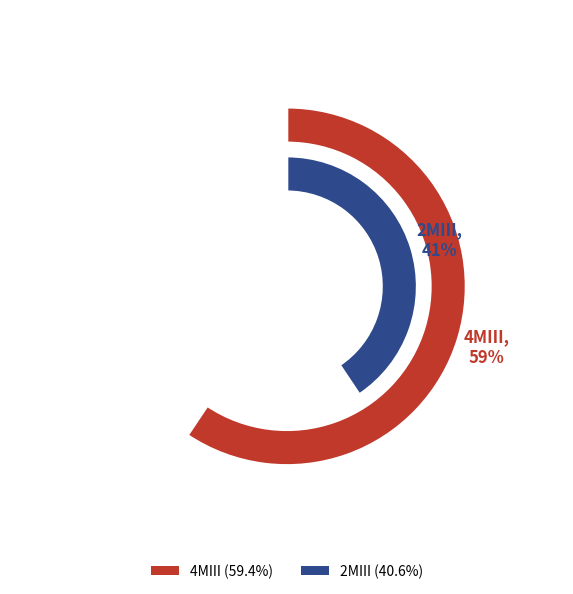

Is there a majority slice in this chart?

Yes